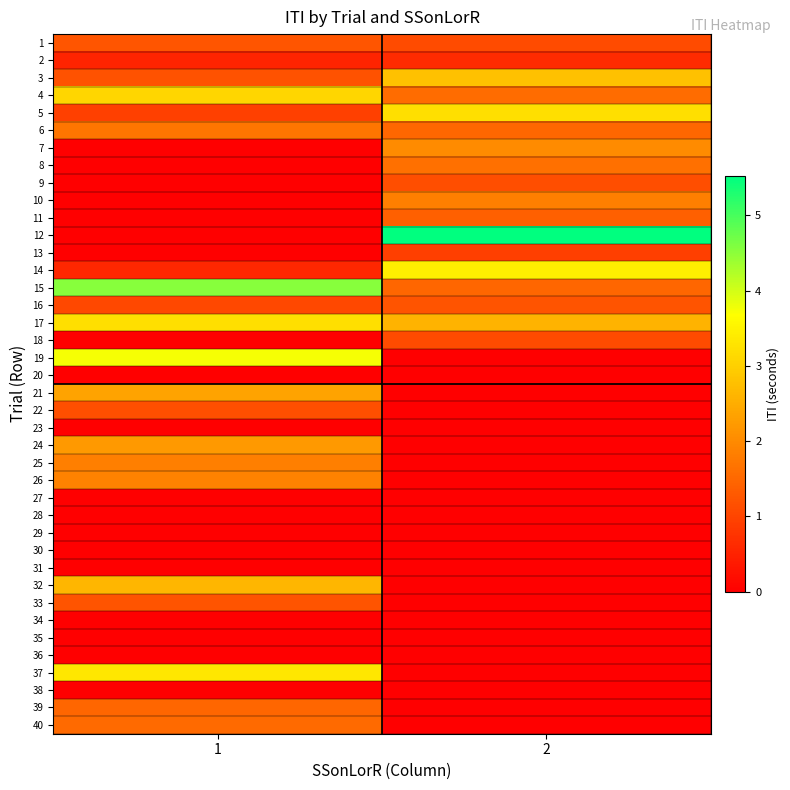

Which series has the widest spread of values?

12